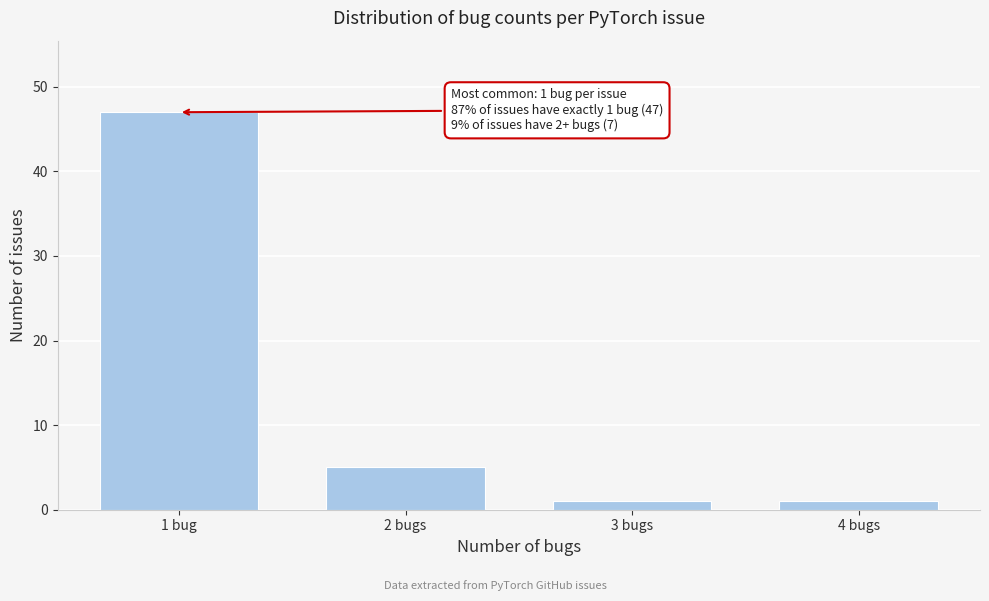

Reading left to right, what are all the values shown in this chart?

47	5	1	1